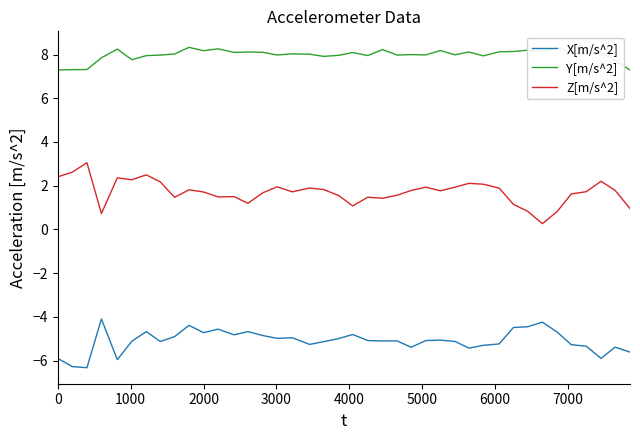

Which series has the largest total across all categories?

Y[m/s^2]